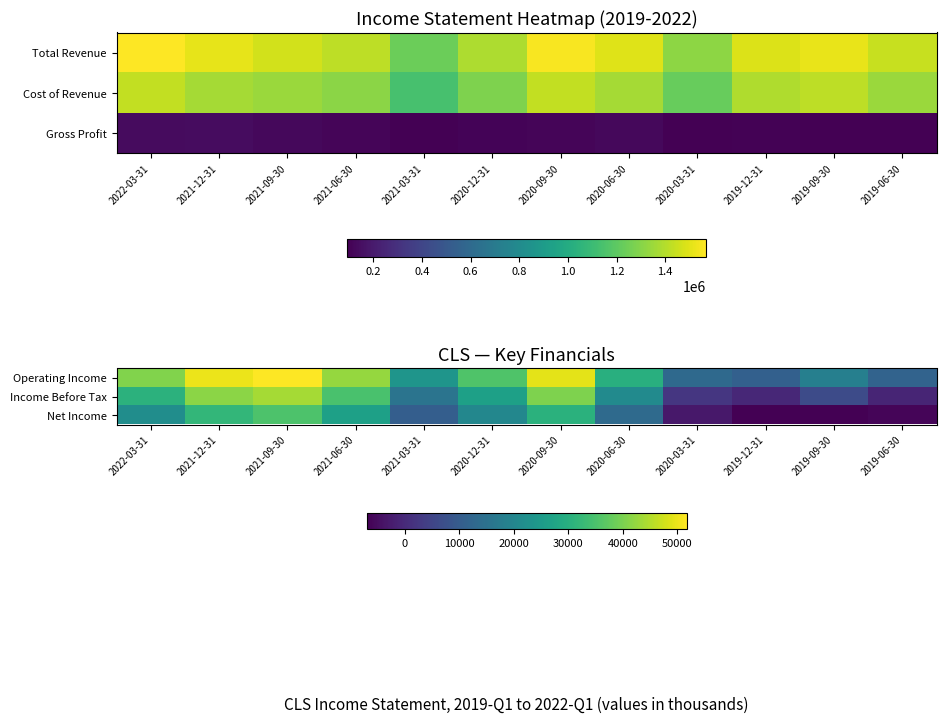

At which category is the sum across all series the highest?

2021-09-30